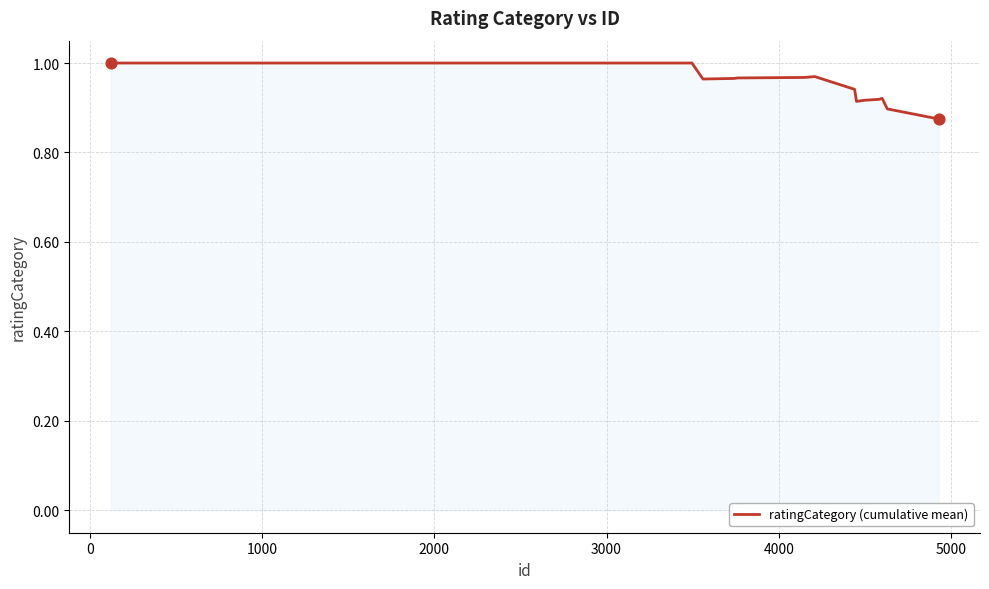

Is this an area chart (filled region under the line)?

Yes